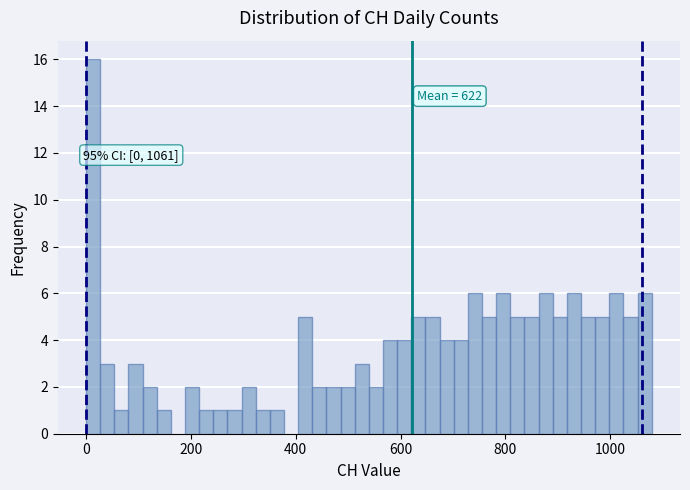

Around what value on the x-axis is the tallest bar? Give the approximate position of its centre, as read against the axis.

20